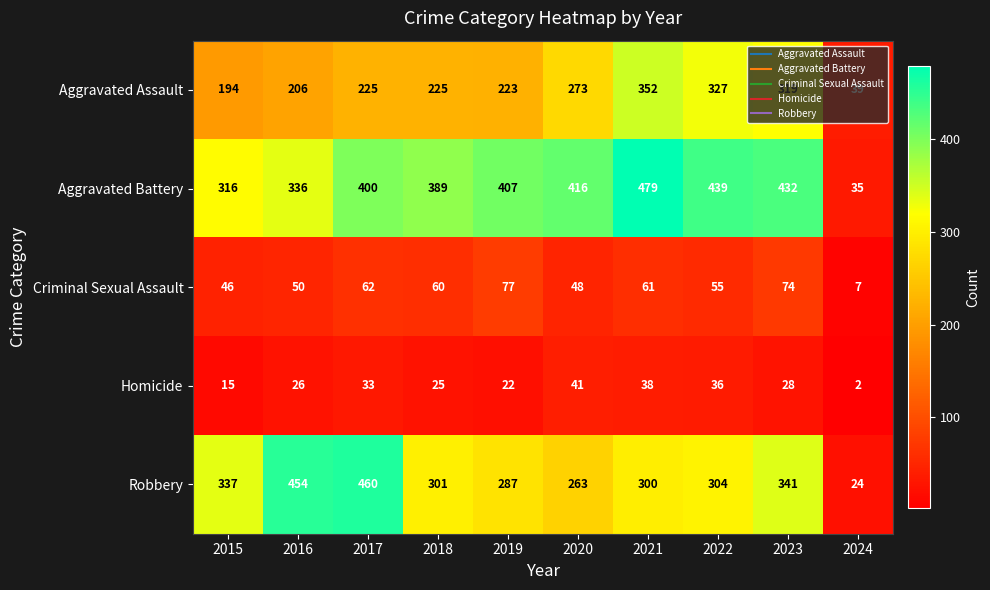

At which label does Homicide first exceed 28?

2017